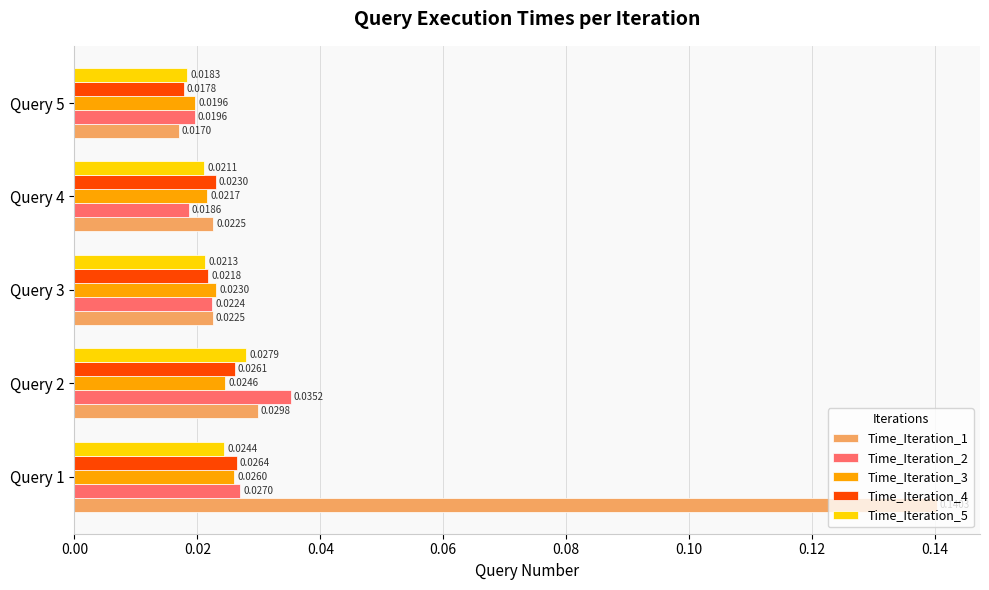

Is the value of Time_Iteration_3 at Query 1 greater than the value of Time_Iteration_2 at Query 1?

No